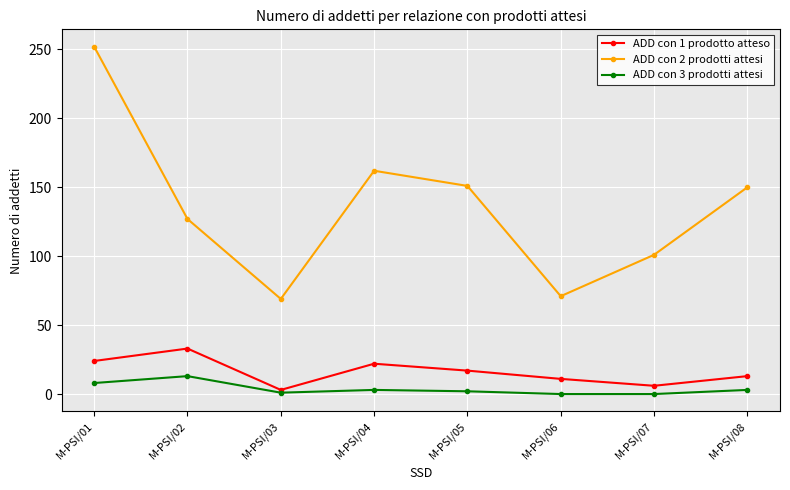

Where is the first local minimum for ADD con 2 prodotti attesi?

M-PSI/03